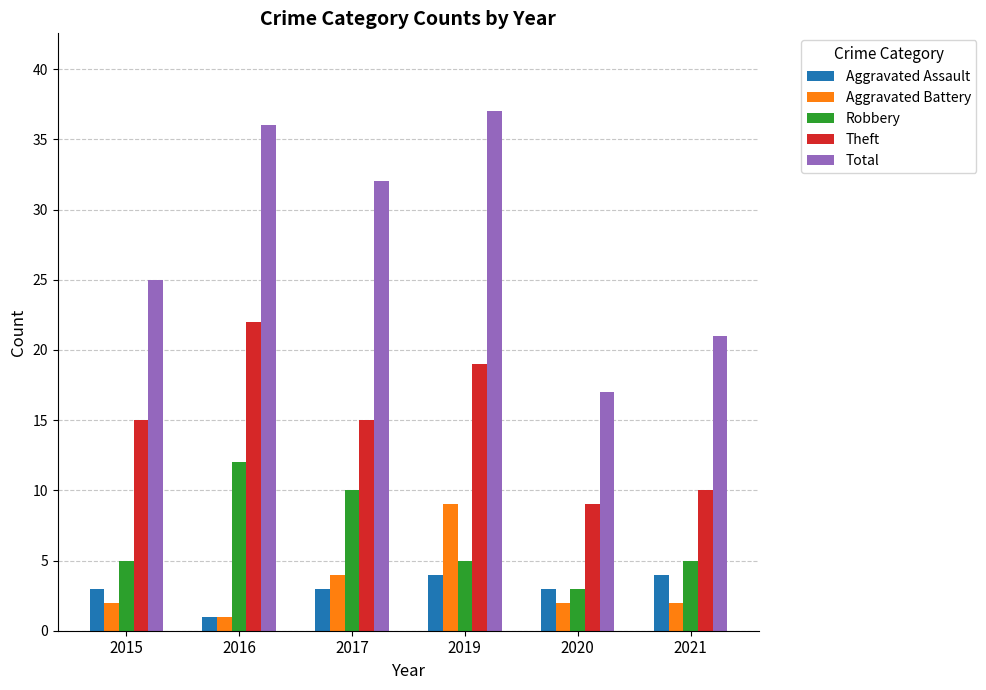

At which category does the chart reach its minimum across all series?

2016